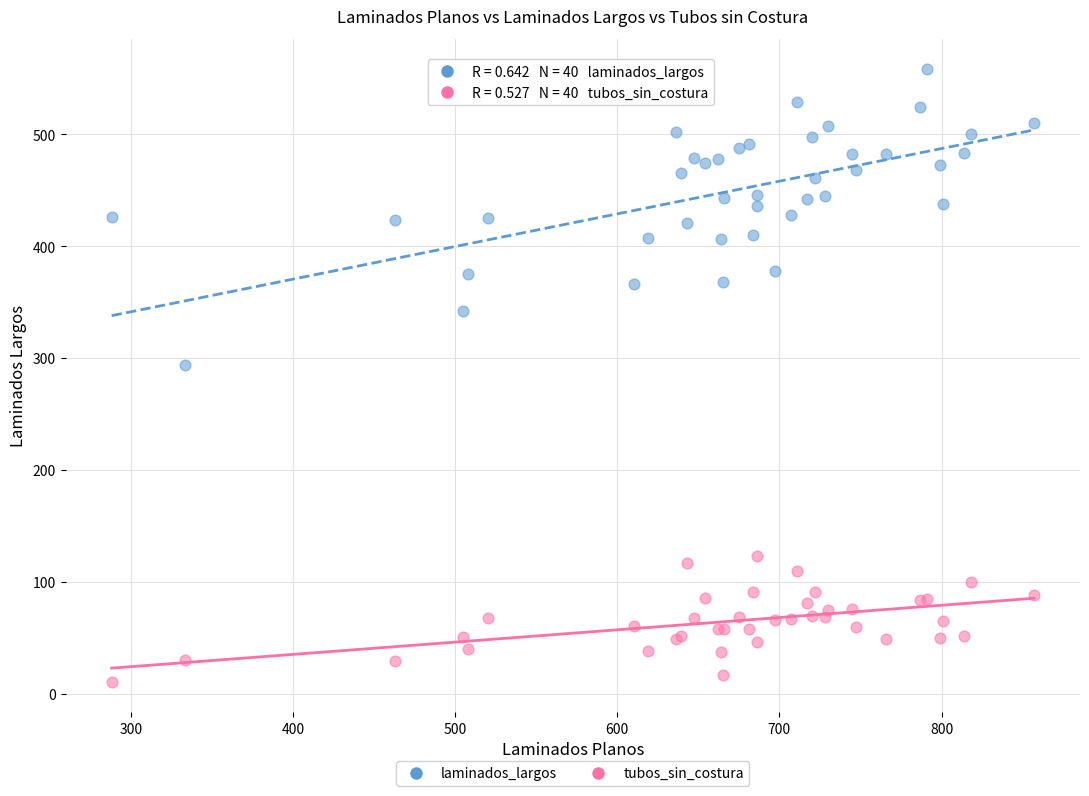

Which series reaches the minimum Y coordinate?

tubos_sin_costura